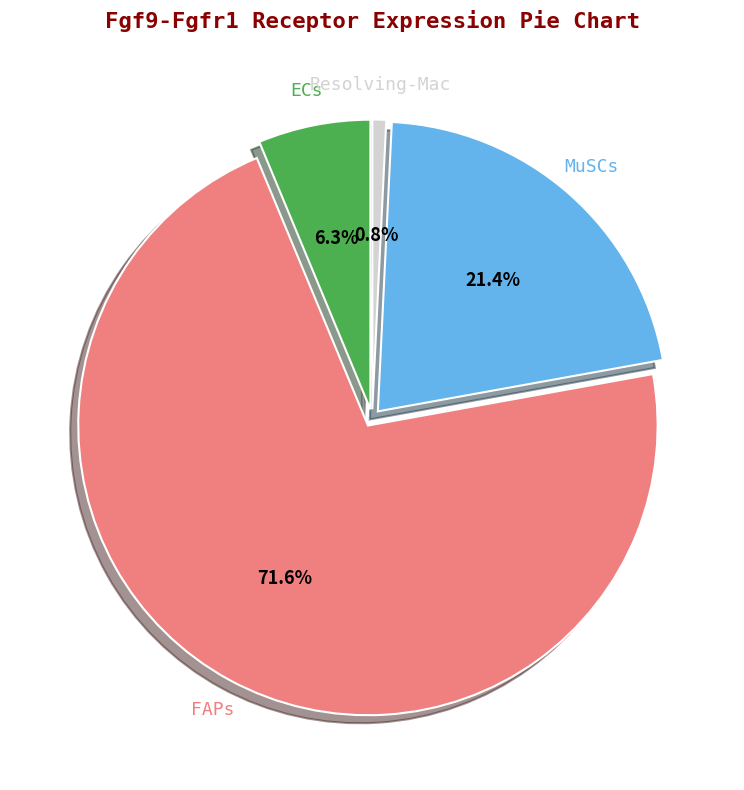

Does any single category account for the majority?

Yes